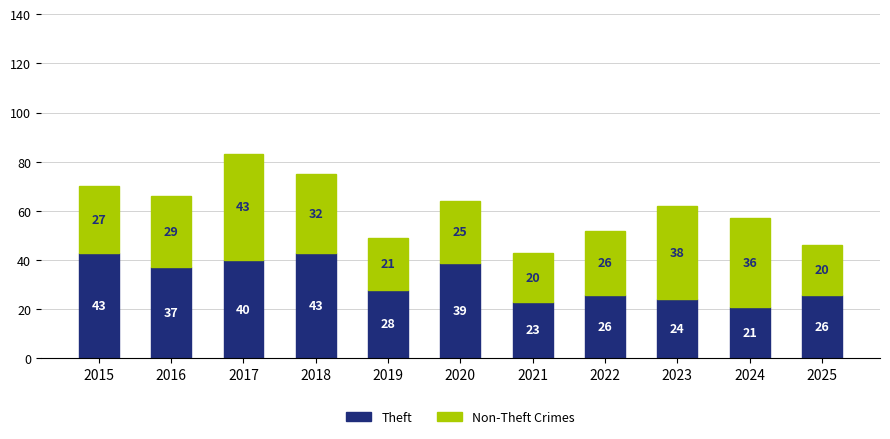

Which category has the lowest value in the Theft series?

2024